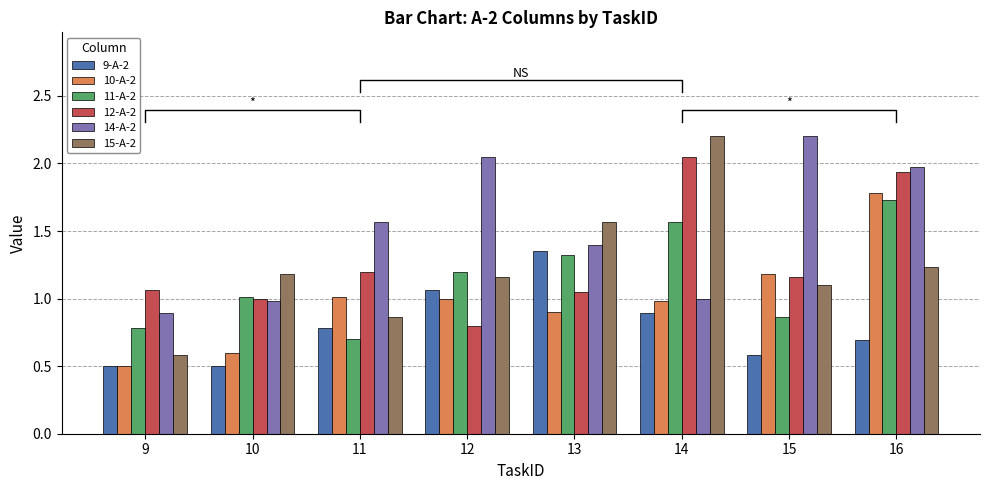

Are the bars grouped side by side (vs. stacked)?

Yes